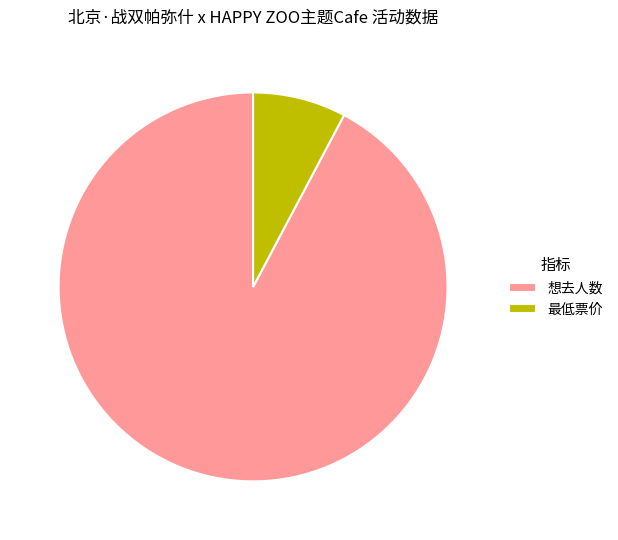

How many slices are in this pie chart?

2